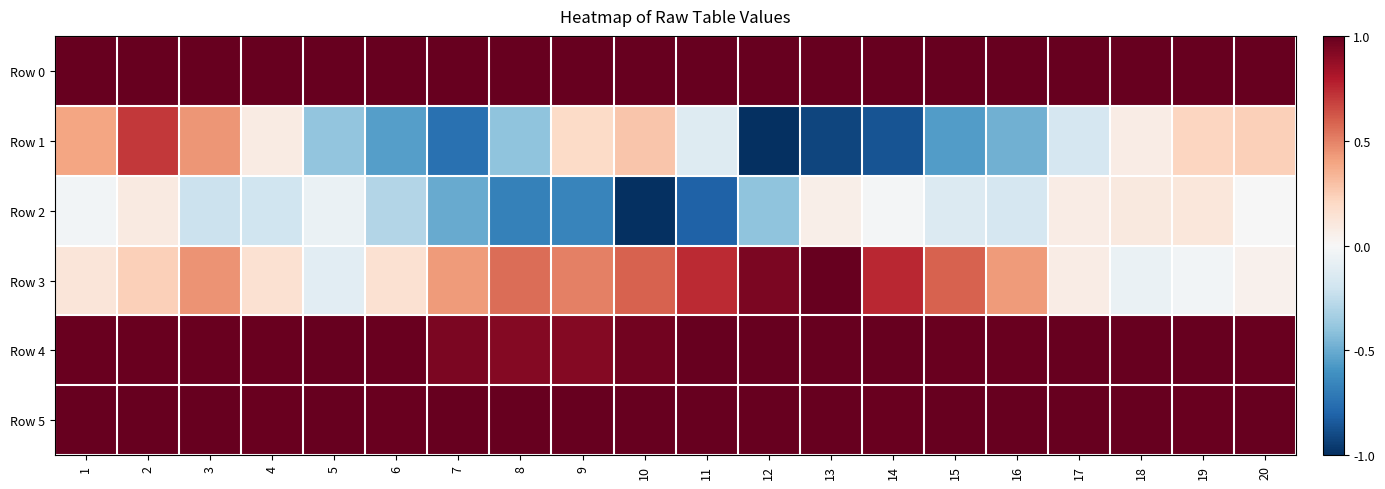

Between 15 and 1, which is larger?

15